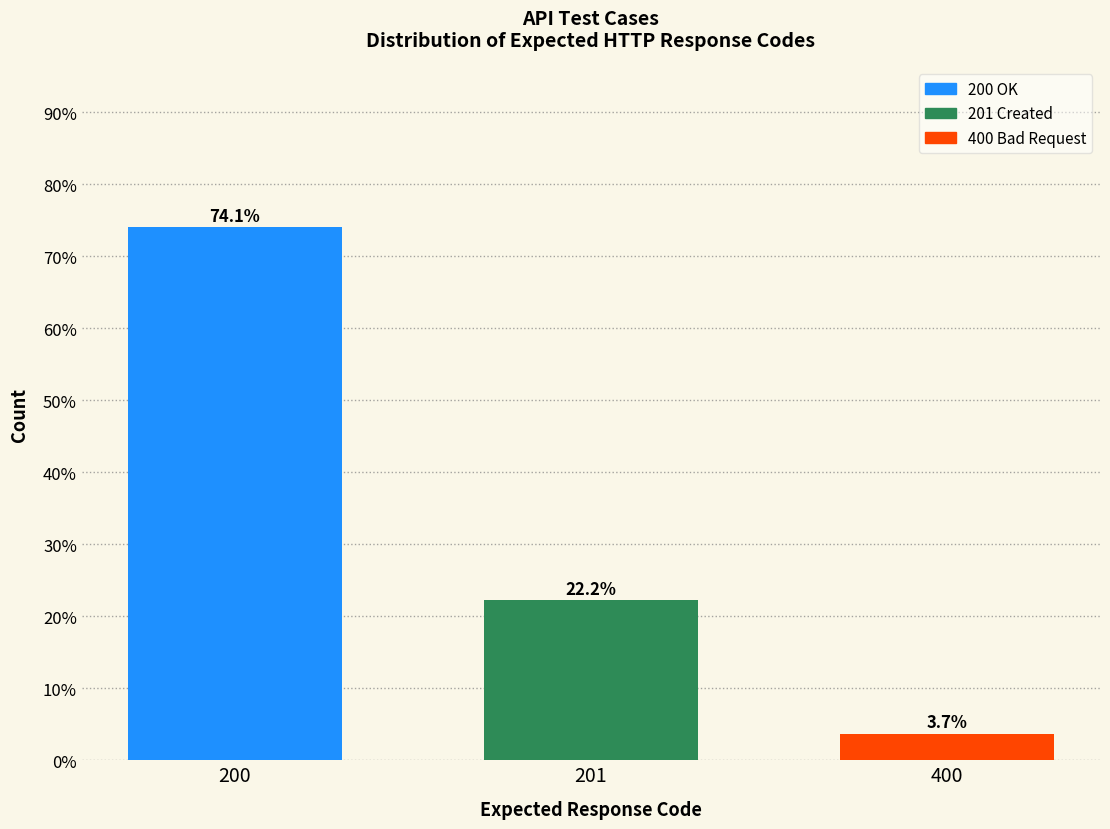

Reading left to right, what are all the values shown in this chart?

74.1	22.2	3.7